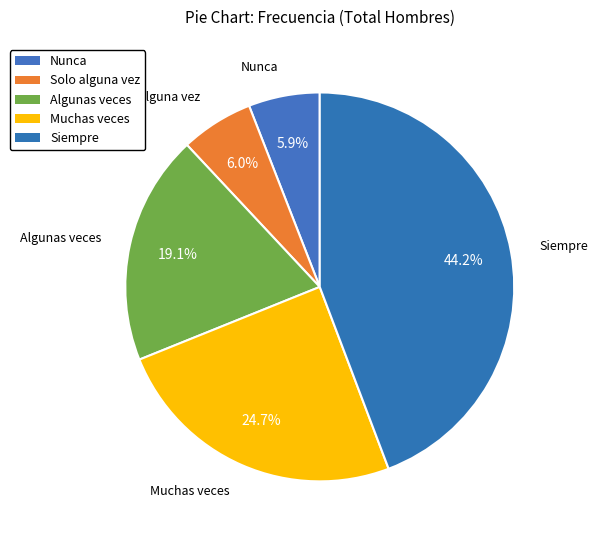

What is the change in value from Muchas veces to Siempre?

+93050